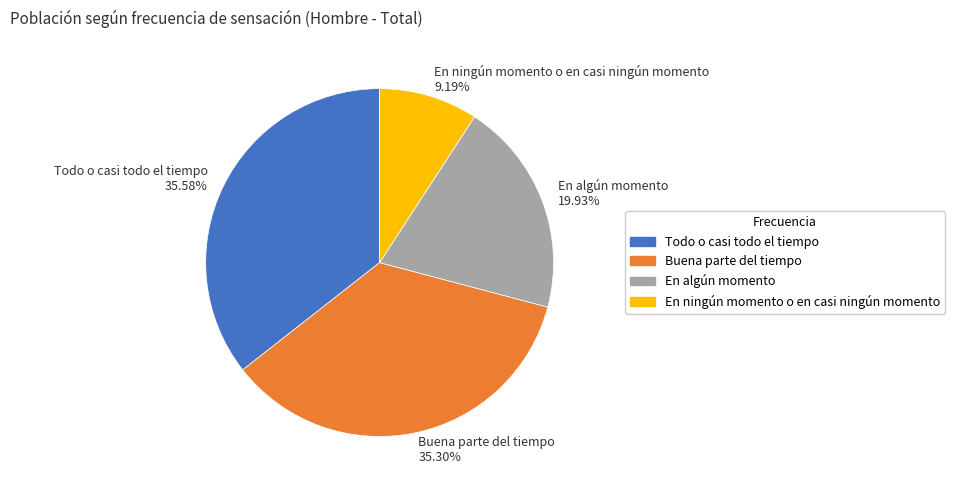

True or false: En algún momento accounts for 14% of the total.

False